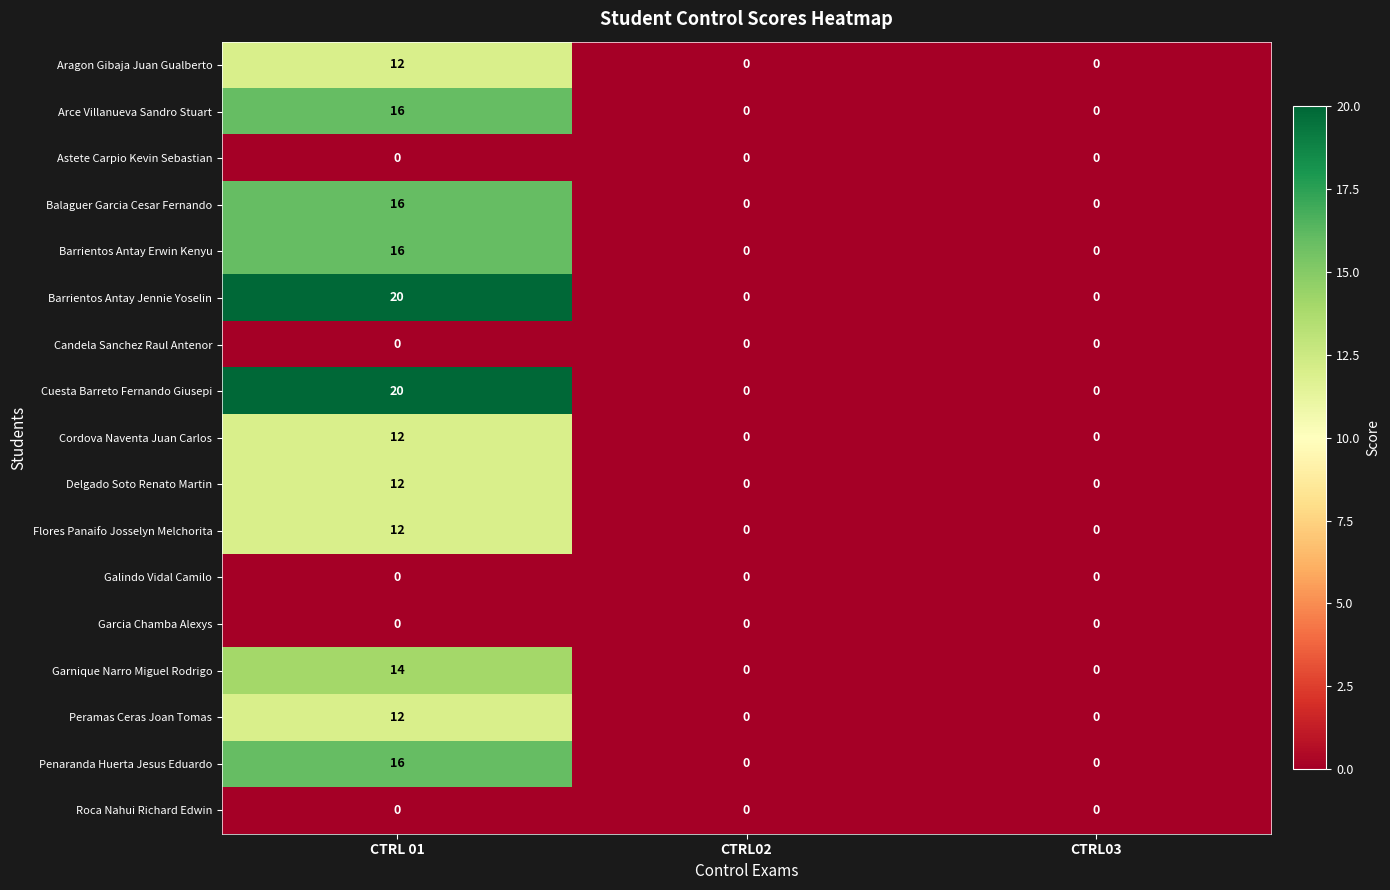

What is the greatest value displayed?

20